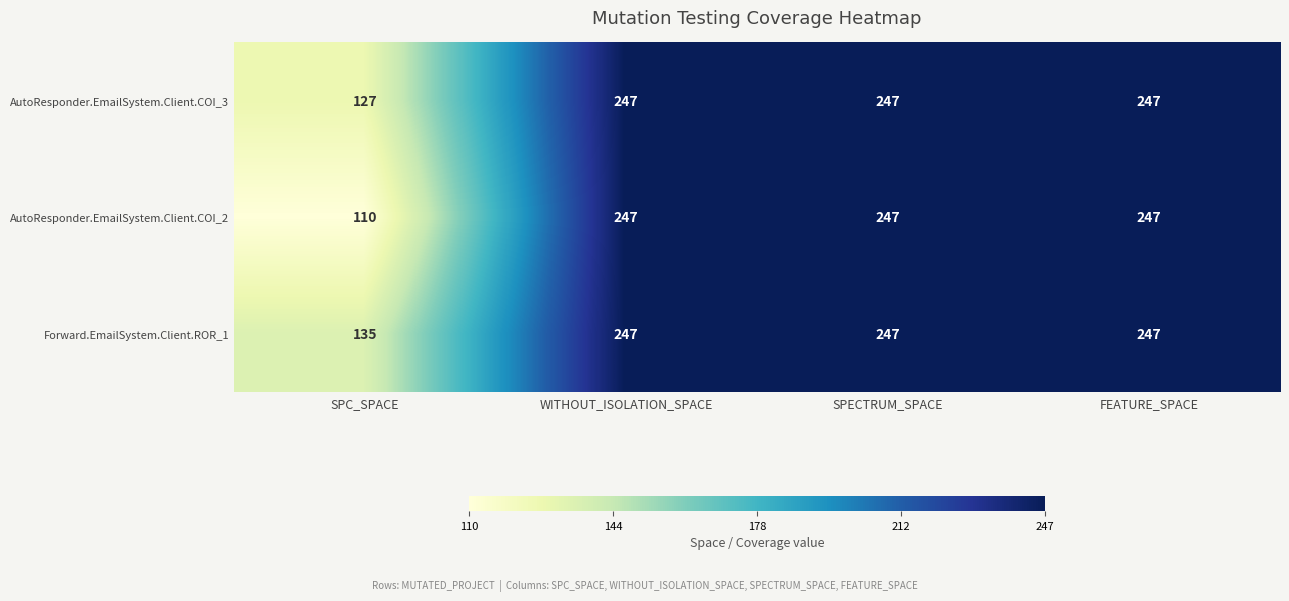

Reading left to right, extract all data points from this chart.

AutoResponder.EmailSystem.Client.COI_3: SPC_SPACE=127	WITHOUT_ISOLATION_SPACE=247	SPECTRUM_SPACE=247	FEATURE_SPACE=247
AutoResponder.EmailSystem.Client.COI_2: SPC_SPACE=110	WITHOUT_ISOLATION_SPACE=247	SPECTRUM_SPACE=247	FEATURE_SPACE=247
Forward.EmailSystem.Client.ROR_1: SPC_SPACE=135	WITHOUT_ISOLATION_SPACE=247	SPECTRUM_SPACE=247	FEATURE_SPACE=247